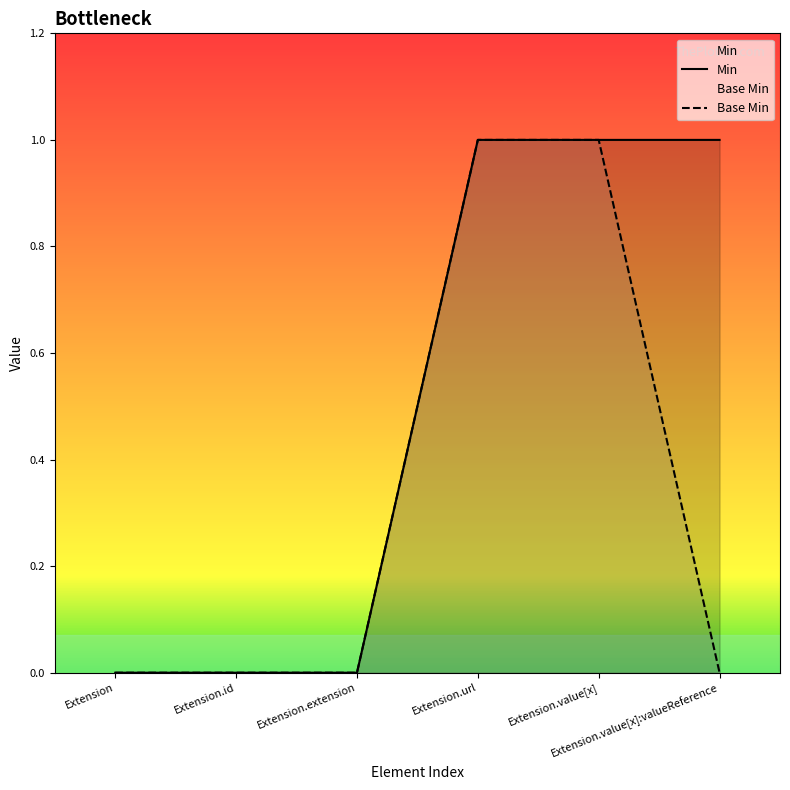

What are all the series names shown in the legend?

Min, Base Min